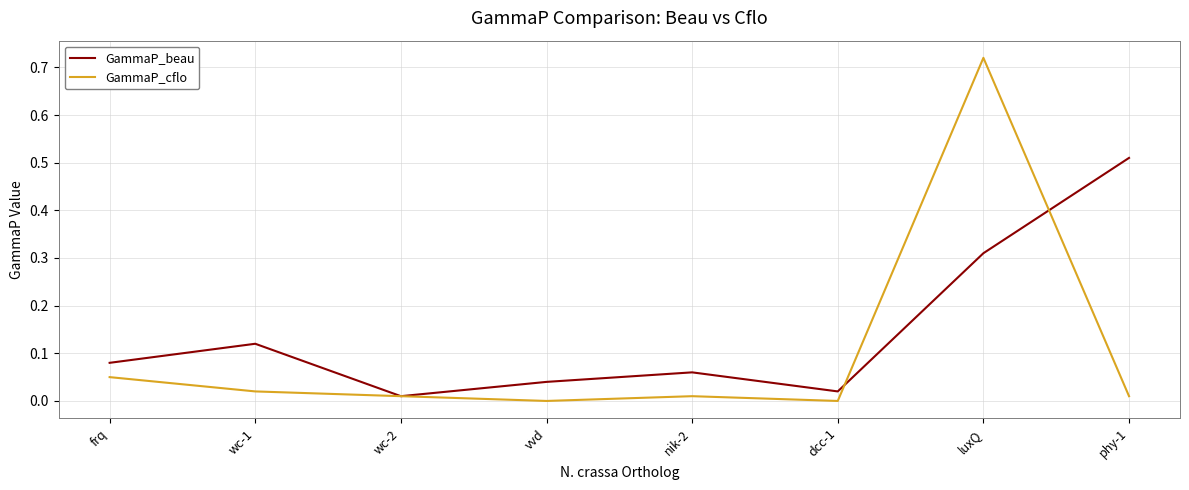

Which series has the widest spread of values?

GammaP_cflo